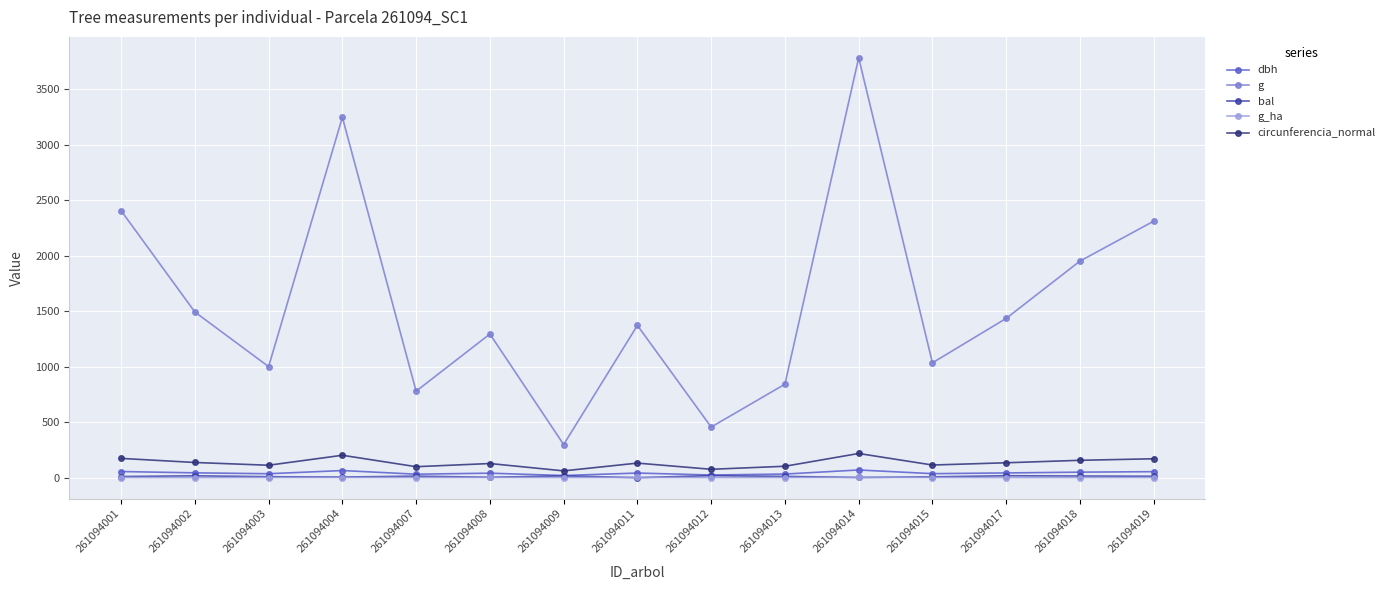

What are all the series names shown in the legend?

dbh, g, bal, g_ha, circunferencia_normal